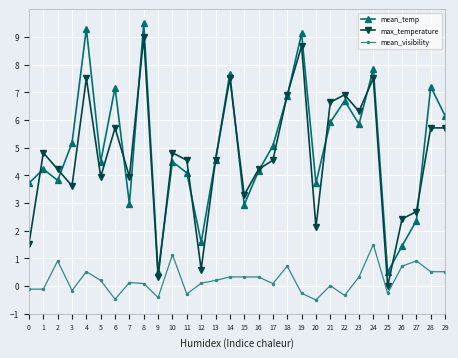

Is the value of mean_visibility at 18 greater than the value of max_temperature at 21?

No